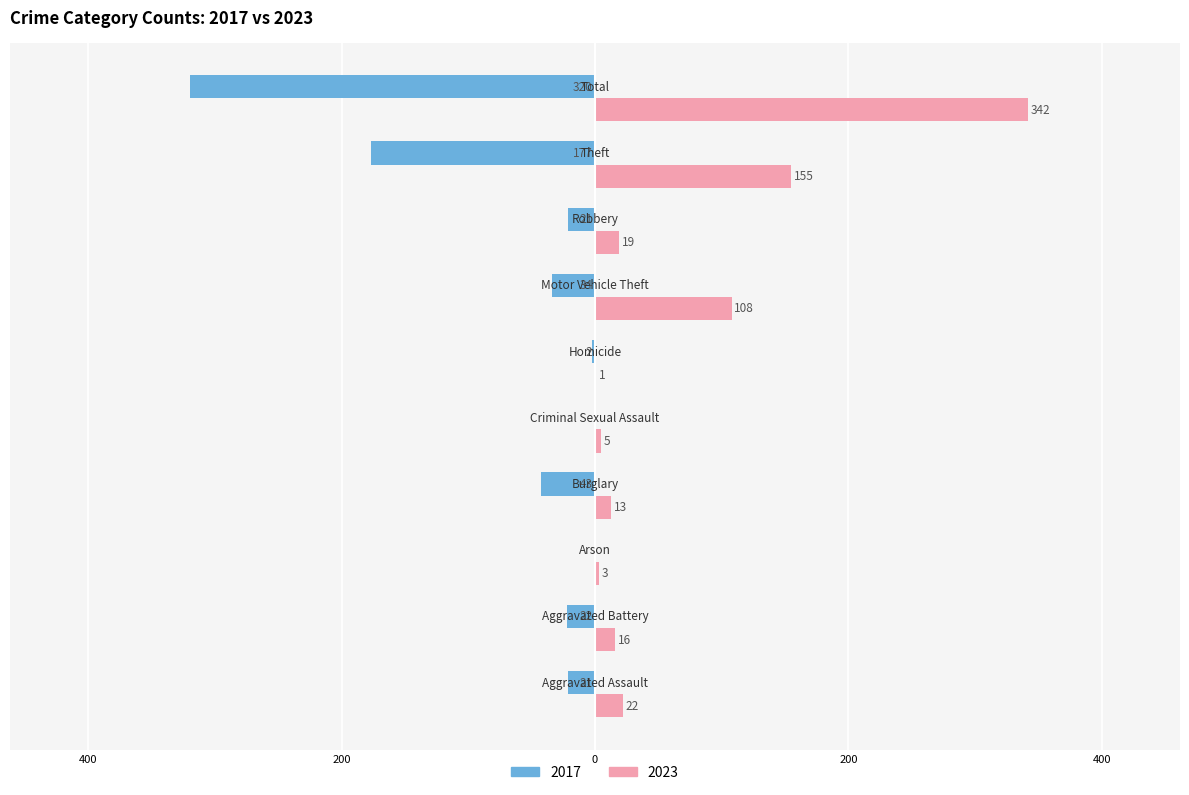

What are all the series names shown in the legend?

2017, 2023